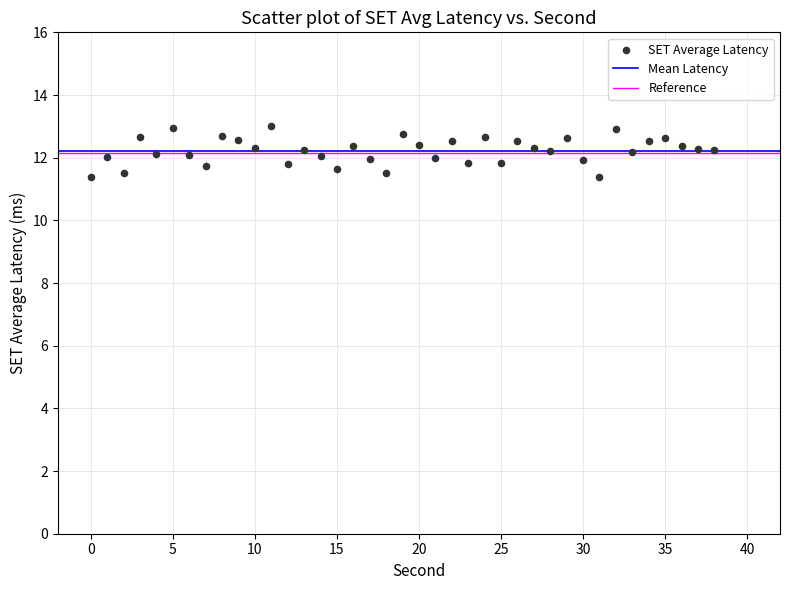

What is the range of Y values (max minus min)?

1.6